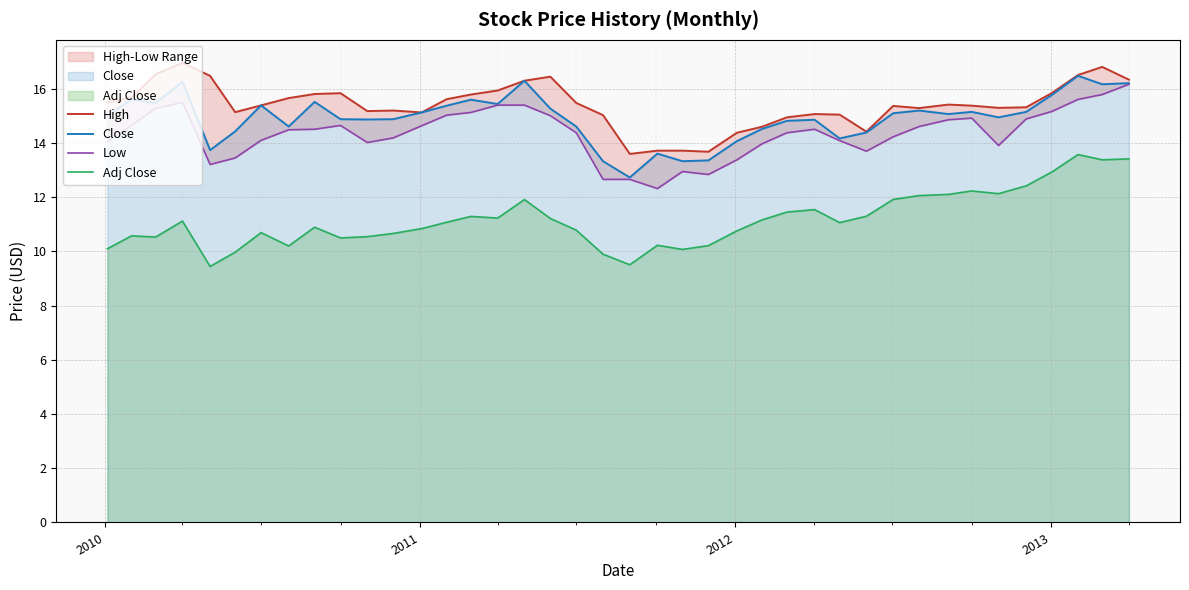

True or false: Adj Close and Close intersect in this chart.

False